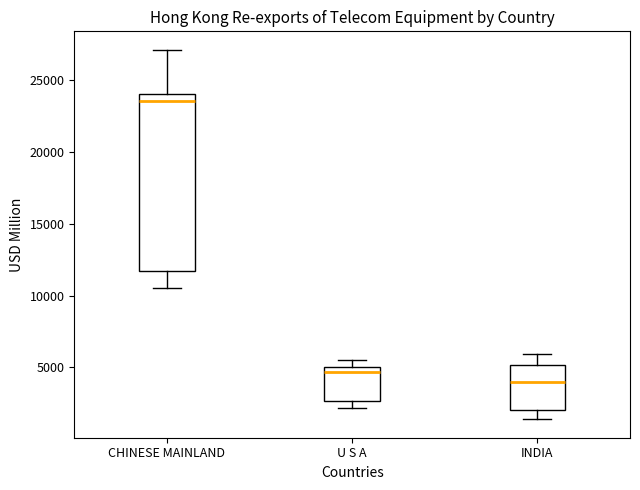

Which box is the tallest, from its lower edge to its upper edge?

CHINESE MAINLAND